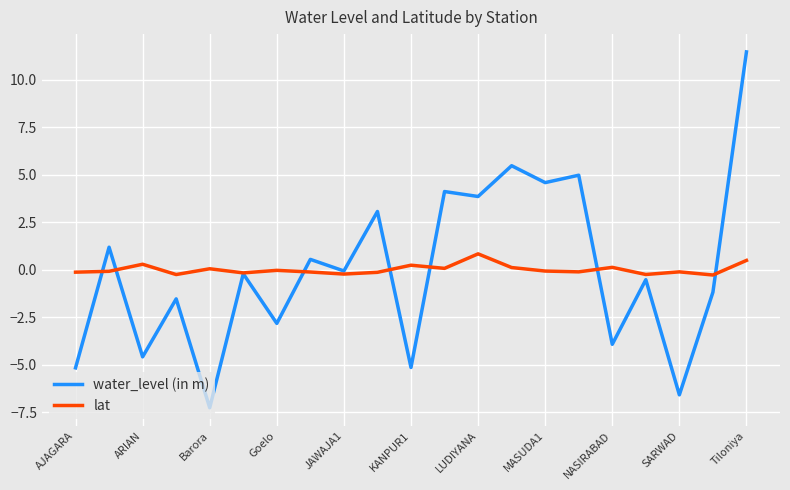

What are all the series names shown in the legend?

water_level (in m), lat